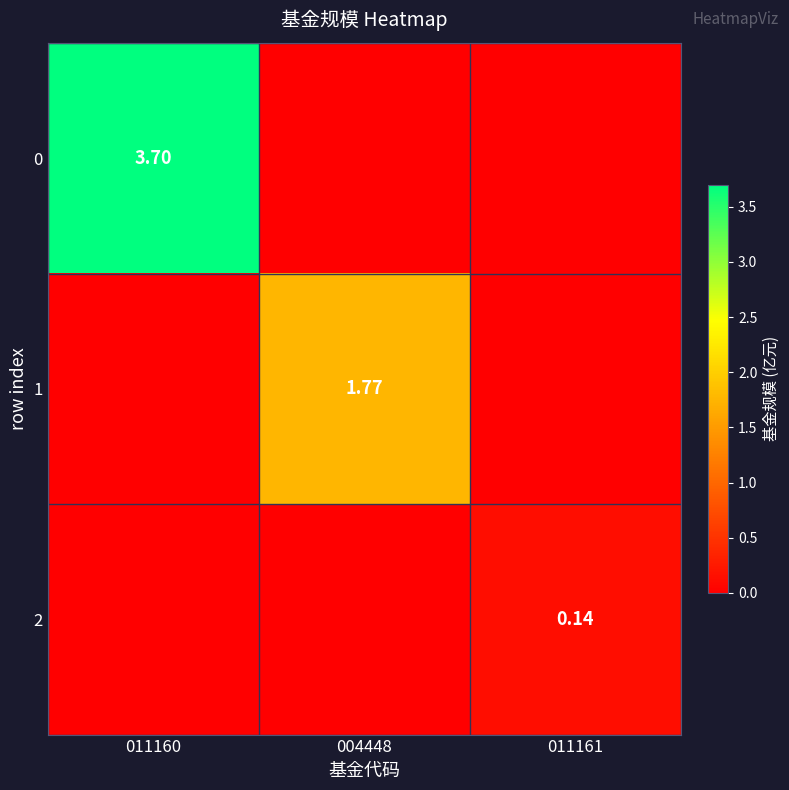

Rank the series by their average value, from lowest to highest.

2, 1, 0